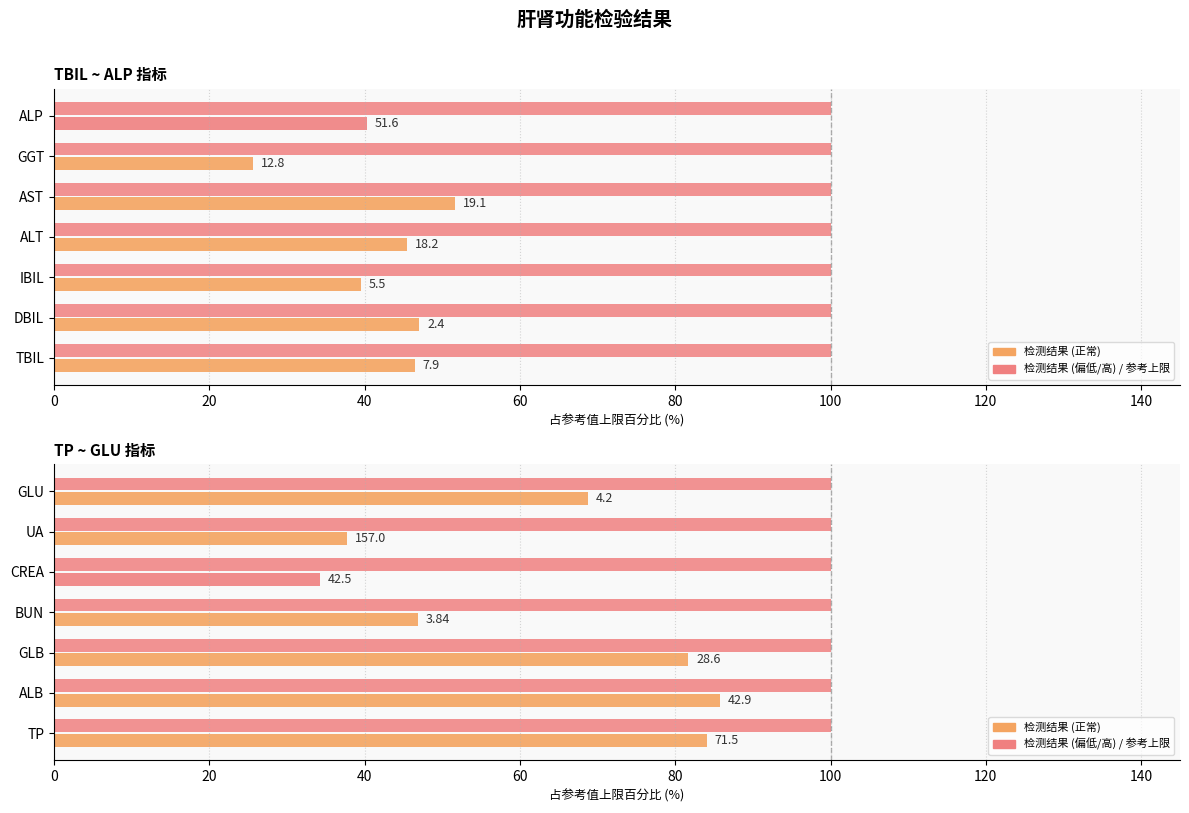

Which series changed the most between 60 and 100?

检测结果